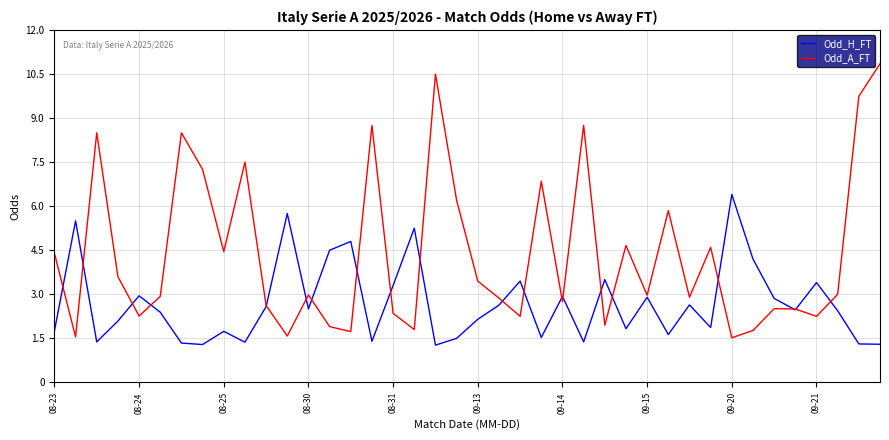

Does the chart display data point markers on the line(s)?

No